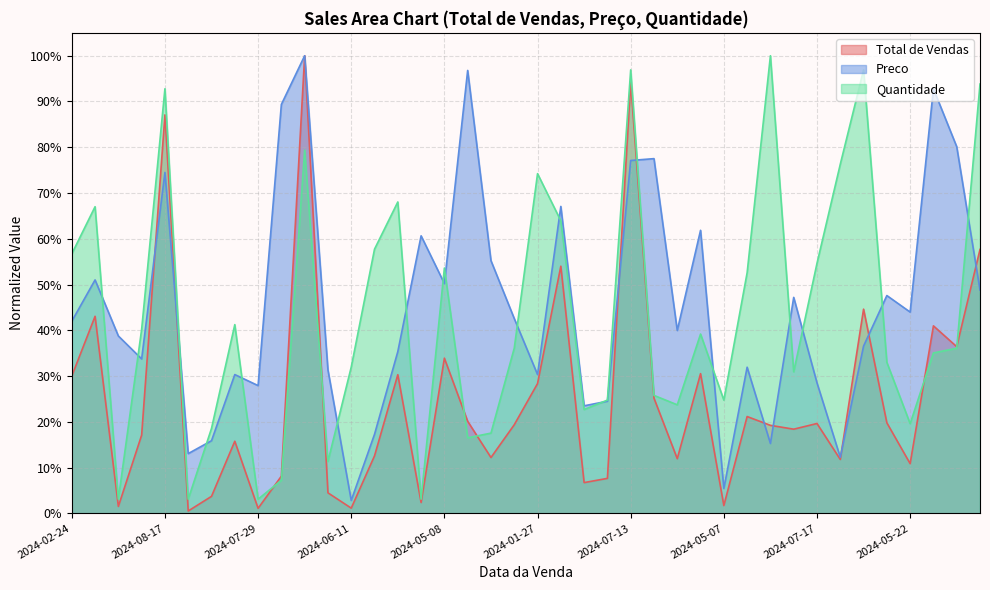

What is the average value of the Quantidade series?

0.4